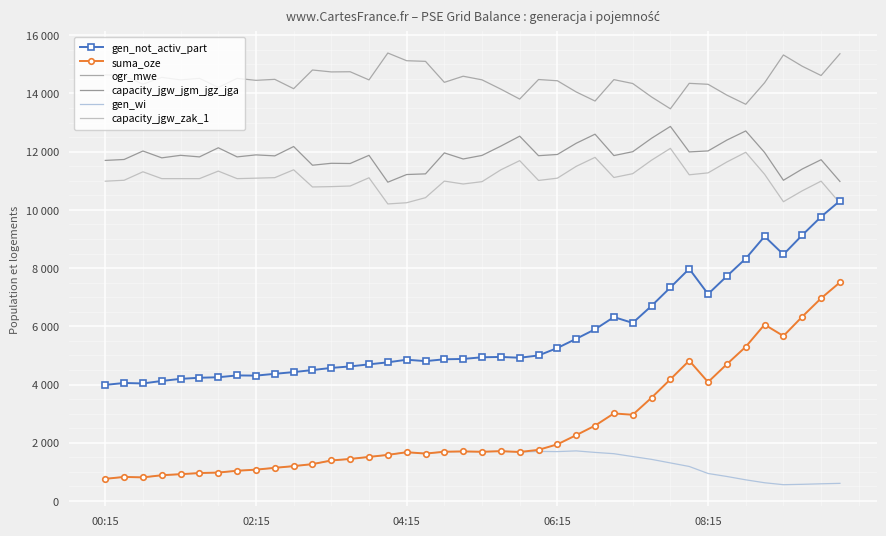

What is the average value of the capacity_jgw_zak_1 series?

11096